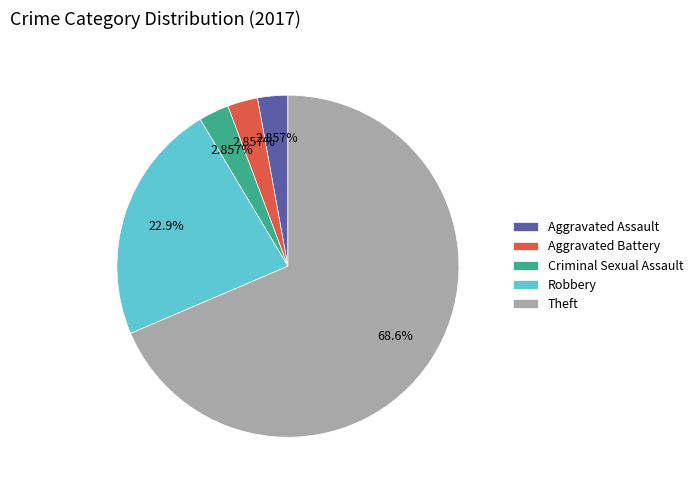

Do Aggravated Battery and Criminal Sexual Assault together represent more than half of the pie?

No